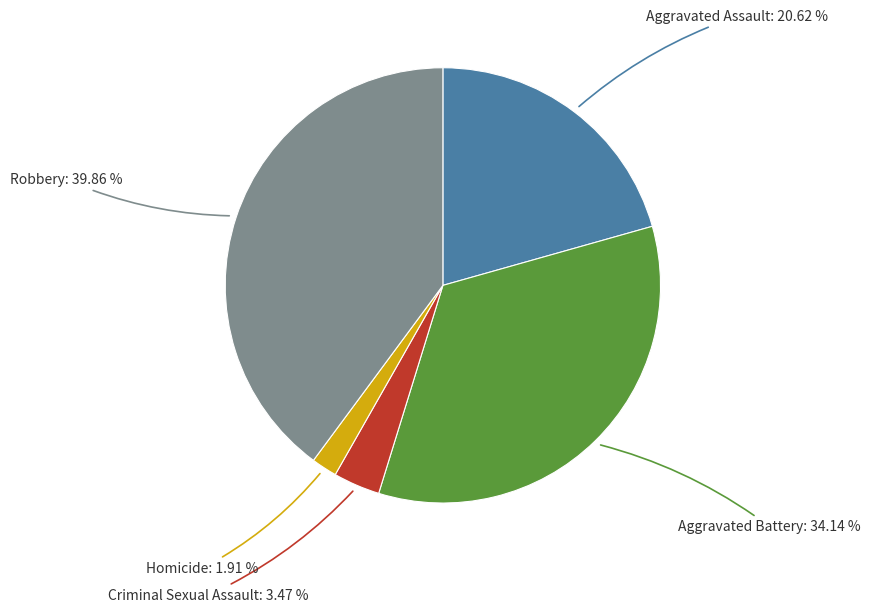

To the nearest percent, what is the average slice percentage?

20%